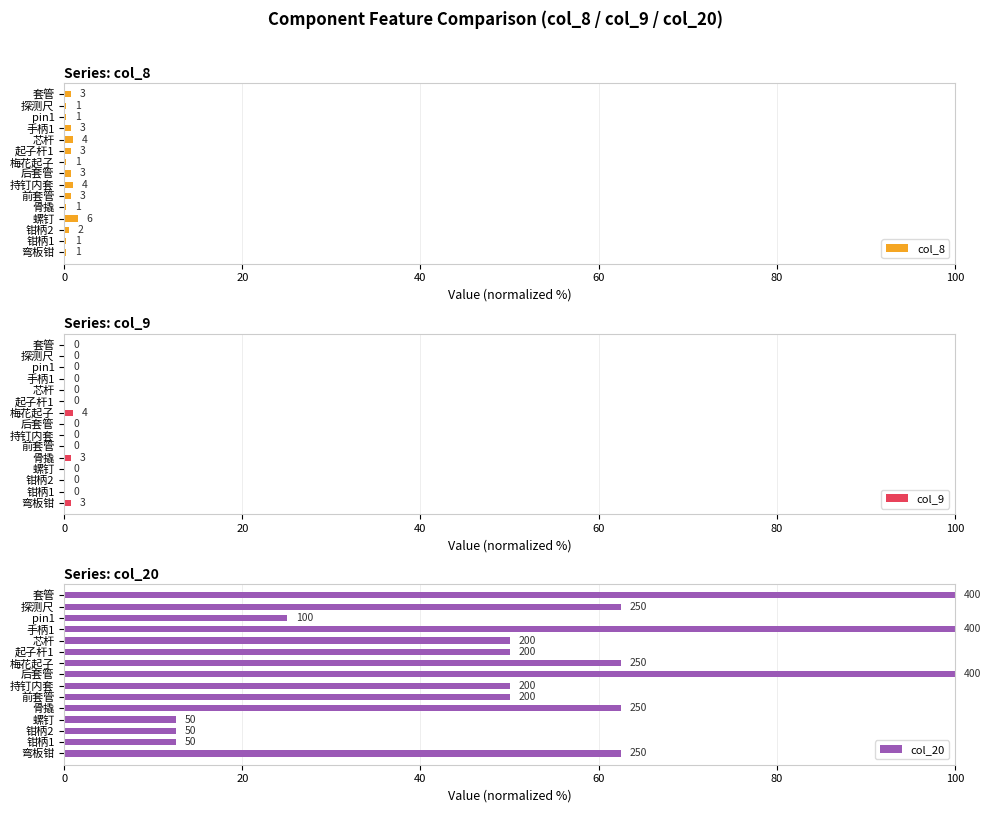

How many col_9 values are between 0 and 1?

15